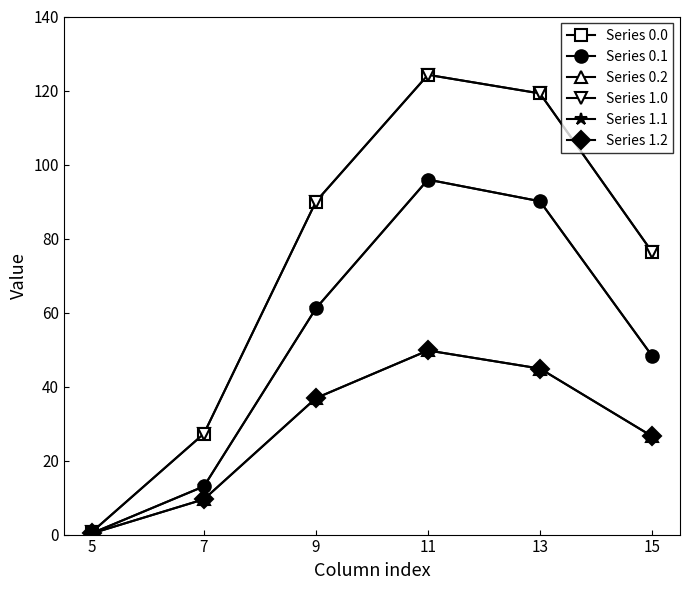

True or false: Series 1.2 has a value of 70.1 at 11.

False